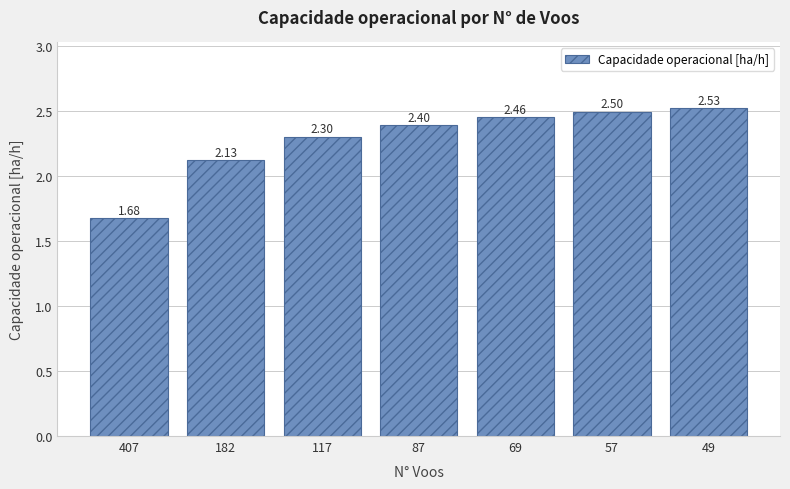

What is the ratio of the value at 49 to the value at 69?

1.0